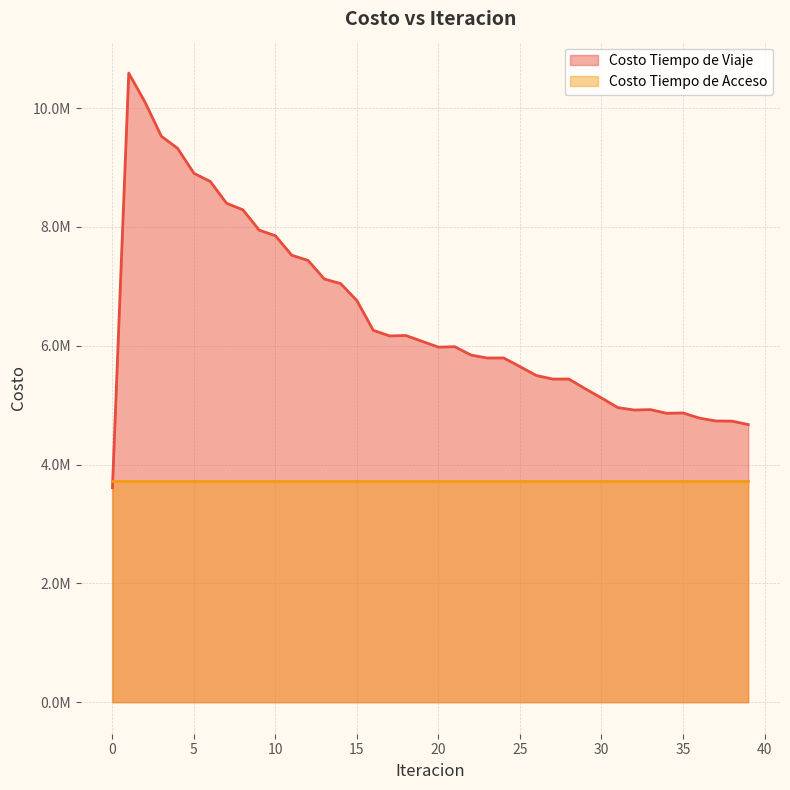

Reading left to right, what are all the values shown in this chart?

0=3611785.8	1=10589301.4	2=10099979.7	3=9527215.8	4=9322004.6	5=8902743.9	6=8765790.6	7=8398487.7	8=8289393.3	9=7946995.4	10=7851487.1	11=7523910.8	12=7436748.6	13=7123641.1	14=7046652.0	15=6759419.2	16=6260730.1	17=6166111.2	18=6173077.3	19=6074601.7	20=5977380.4	21=5984547.3	22=5843471.6	23=5794223.4	24=5795186.9	25=5649778.6	26=5500231.6	27=5439974.0	28=5439867.6	29=5277429.5	30=5121953.1	31=4959724.5	32=4918912.7	33=4925522.6	34=4864004.0	35=4869703.8	36=4782931.7	37=4734757.1	38=4732157.8	39=4674229.6